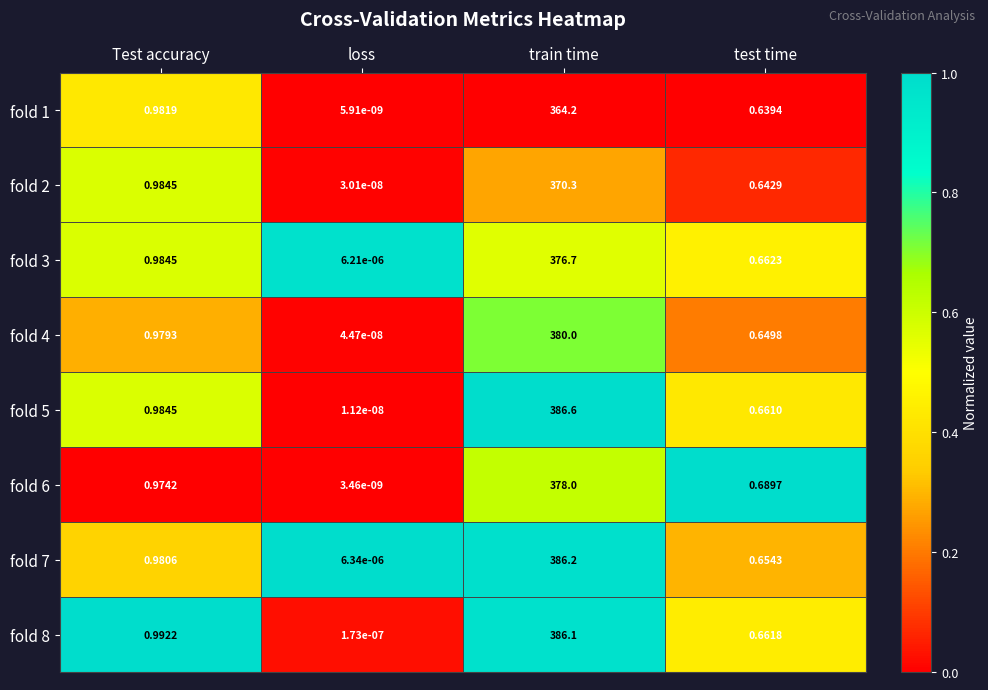

What is the total value across all series at train time?

3028.1